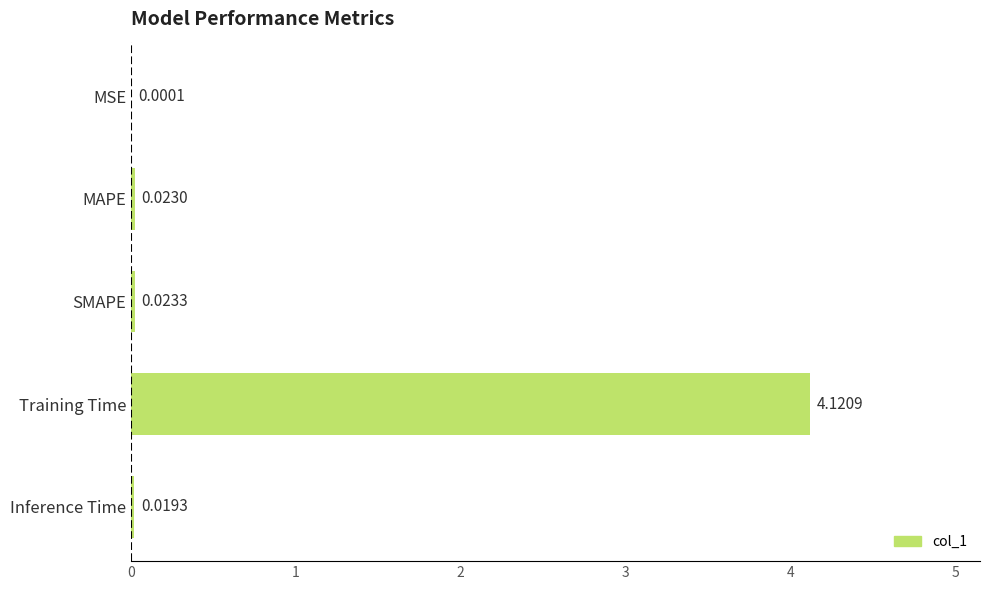

How many data points does each series have?

5